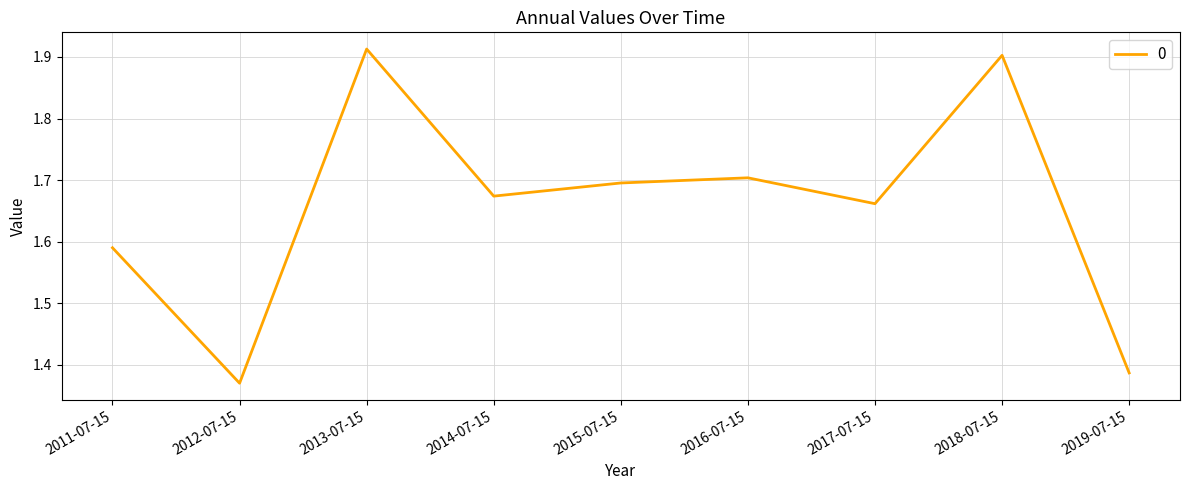

At which label is the value closest to 1?

2012-07-15